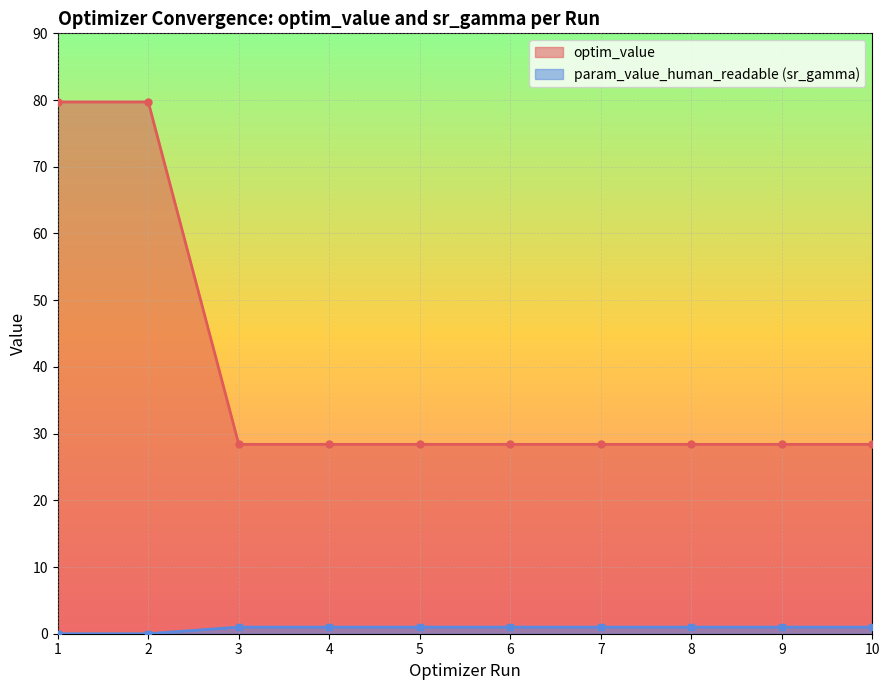

The chart shows a value of 1.3 at 7. True or false?

False